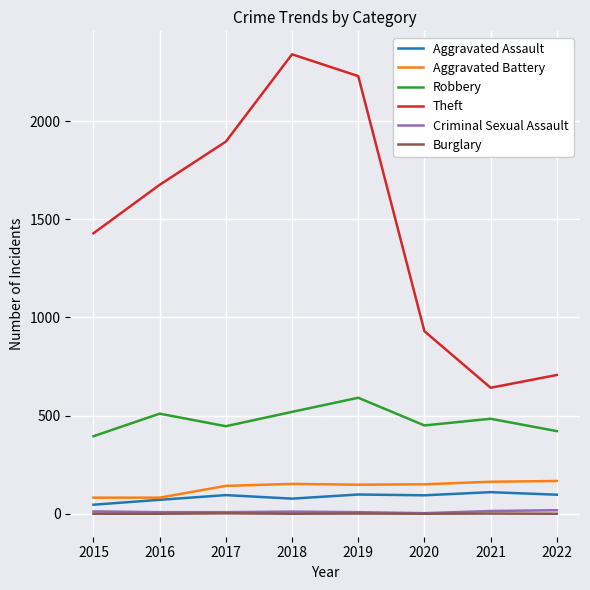

True or false: Aggravated Battery has a value of 167 at 2022.

True